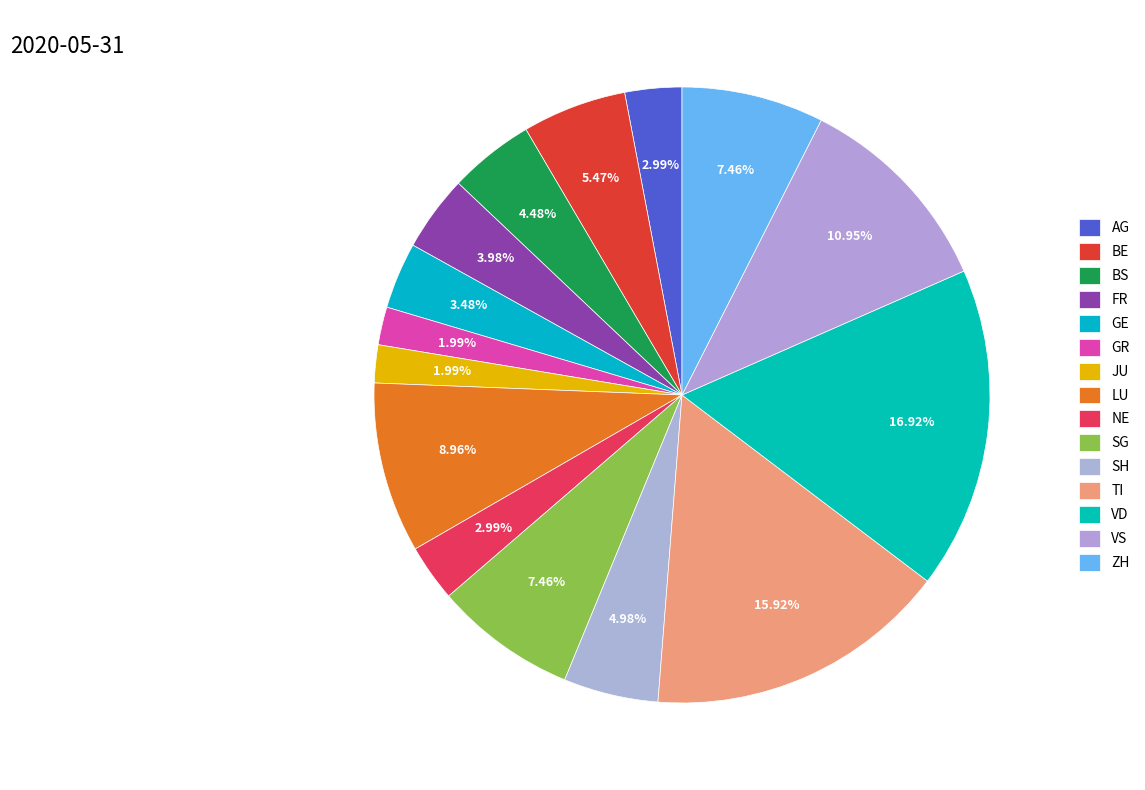

Which category has the biggest portion of the pie?

VD